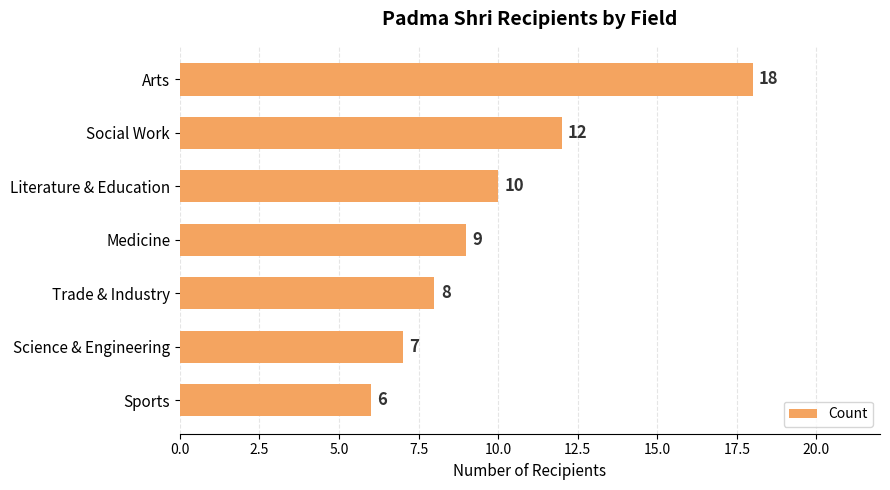

What is the minimum value shown in the chart?

6